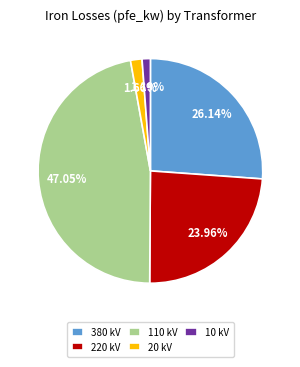

Combined, do 380 kV and 110 kV account for over 50%?

Yes